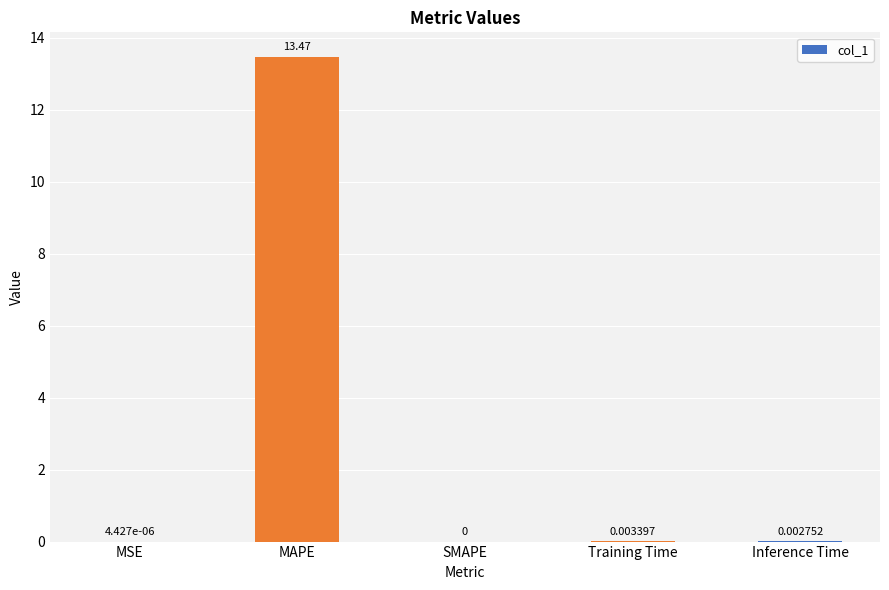

Which label corresponds to the largest value in the chart?

MAPE